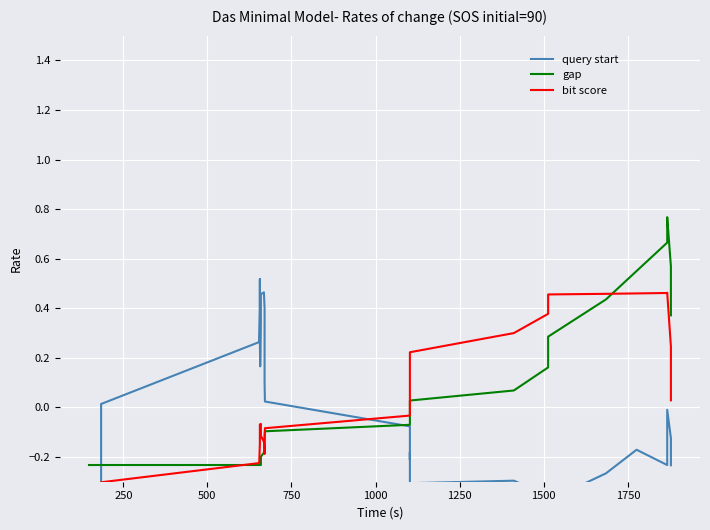

Reading left to right, what are all the values shown in this chart?

query start: -0.5	-0.5	-0.5	-0.2	0.0	0.3	0.4	0.5	0.4	0.3	0.2	0.2	0.3	0.4	0.5	0.5	0.4	0.3	0.3	0.2	0.1	0.0	-0.1	-0.1	-0.2	-0.2	-0.2	-0.2	-0.3	-0.3	-0.4	-0.4	-0.3	-0.2	-0.2	-0.1	-0.0	-0.1	-0.2
gap: -0.2	-0.2	-0.2	-0.2	-0.2	-0.2	-0.2	-0.2	-0.2	-0.2	-0.2	-0.2	-0.2	-0.2	-0.2	-0.2	-0.2	-0.1	-0.1	-0.1	-0.1	-0.1	-0.1	-0.0	-0.0	-0.0	-0.0	-0.0	0.0	0.1	0.2	0.3	0.4	0.6	0.7	0.7	0.8	0.6	0.4
bit score: -0.5	-0.5	-0.5	-0.4	-0.3	-0.2	-0.1	-0.1	-0.1	-0.1	-0.1	-0.1	-0.1	-0.1	-0.1	-0.1	-0.2	-0.2	-0.2	-0.2	-0.1	-0.1	-0.0	0.0	0.1	0.1	0.1	0.1	0.2	0.3	0.4	0.5	0.5	0.5	0.5	0.5	0.5	0.2	0.0